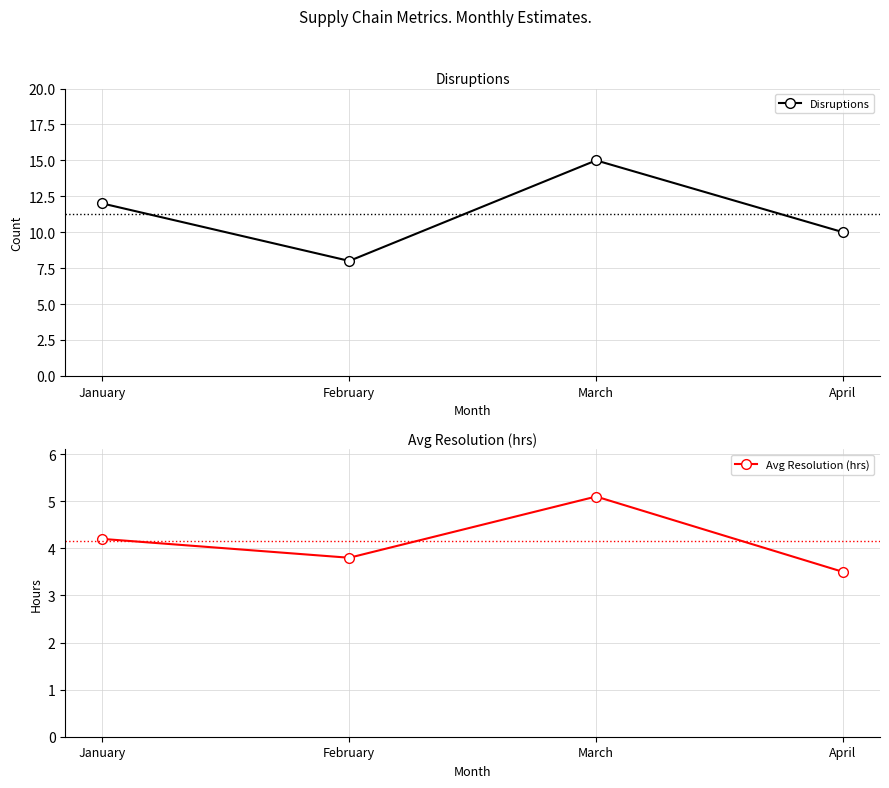

Which label corresponds to the smallest value in the chart?

April